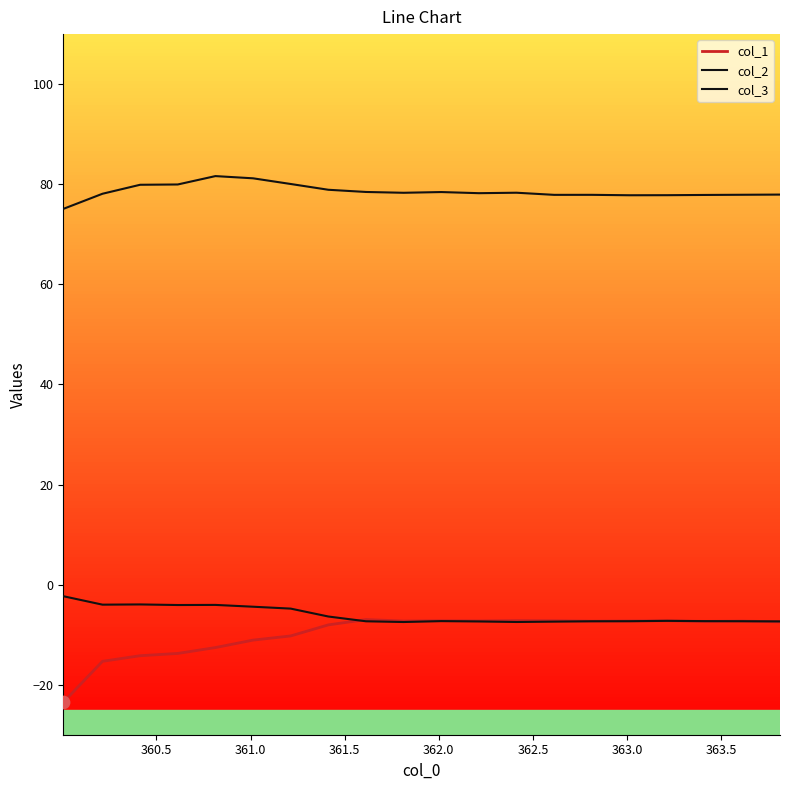

How many lines are shown in the chart?

3